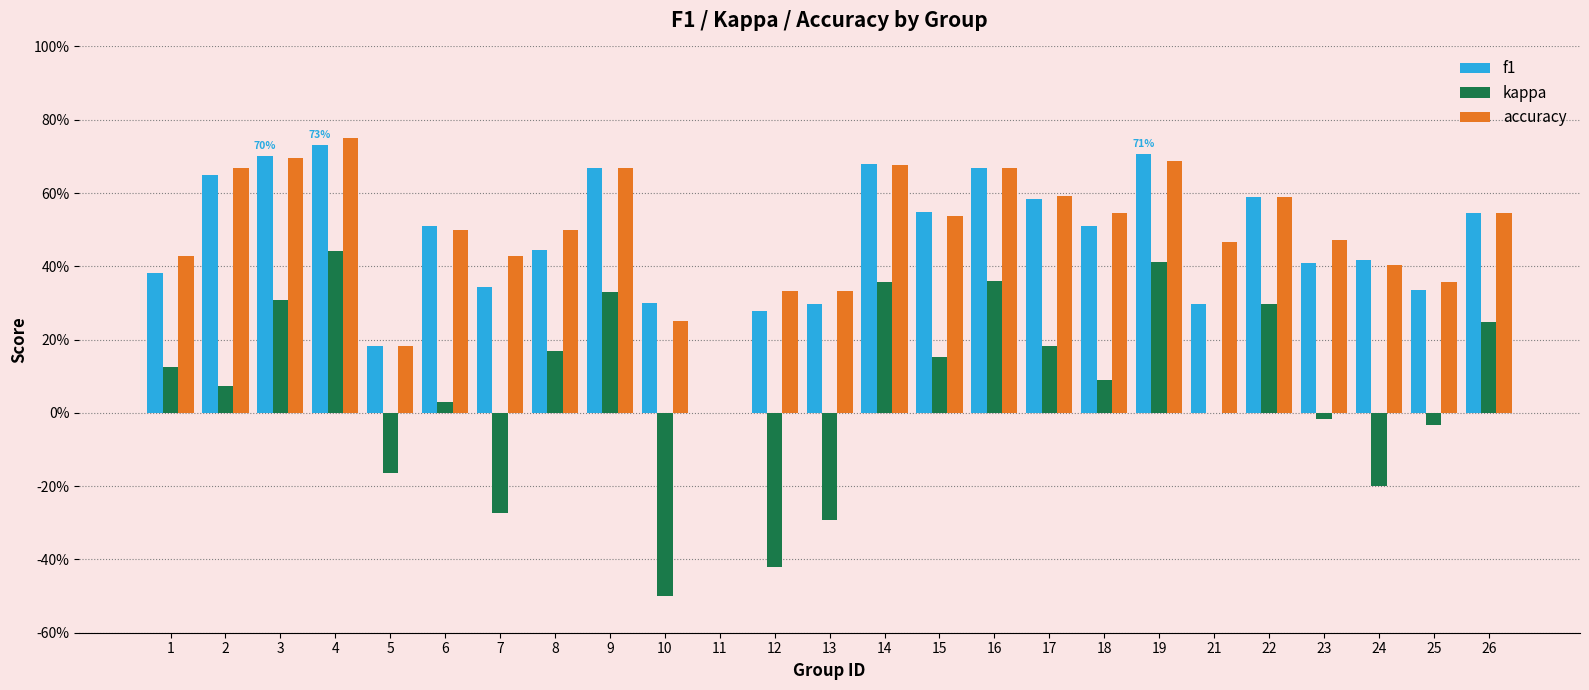

The accuracy series shows 0.7 at 6. True or false?

False